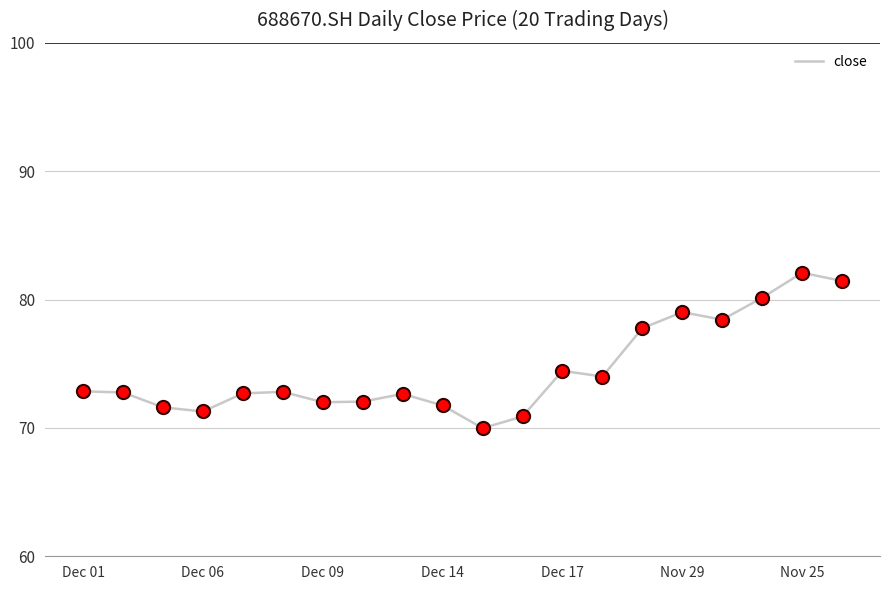

What is the greatest value displayed?

82.1